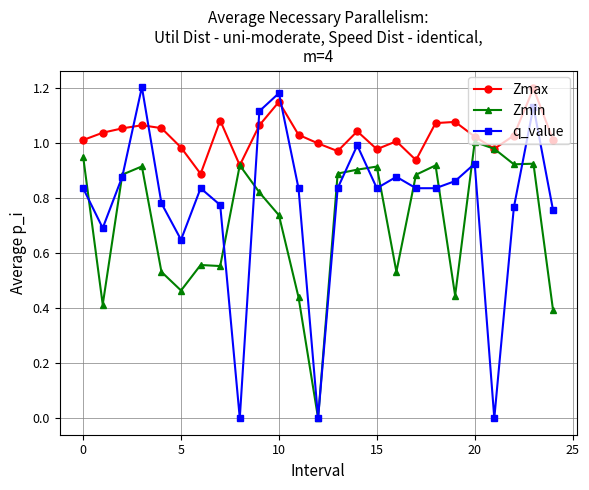

Which series ends up on top after the final intersection of q_value and Zmax?

Zmax